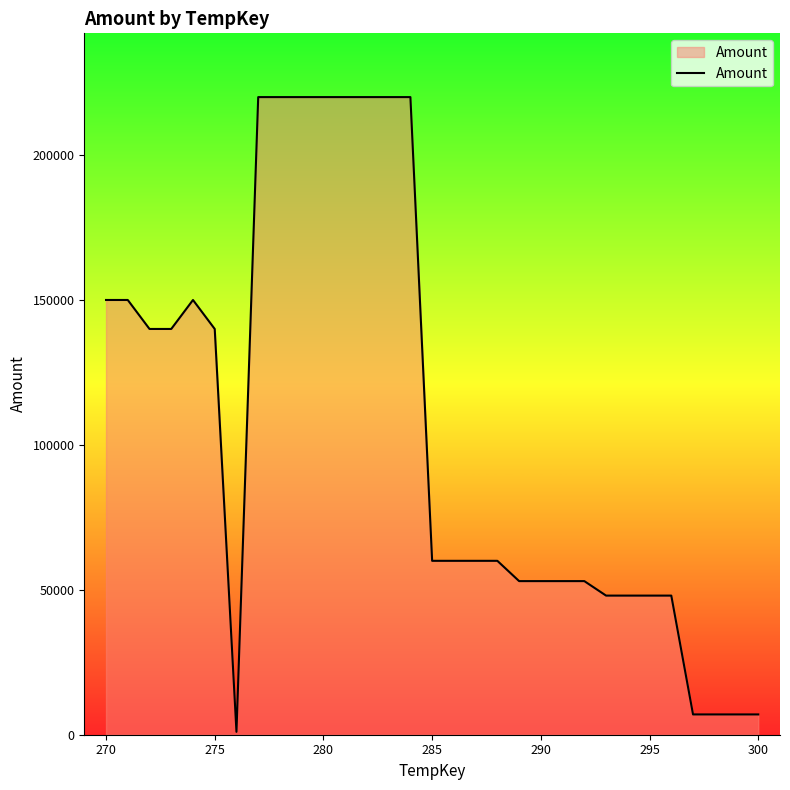

What is the difference between the maximum and minimum values?

219000